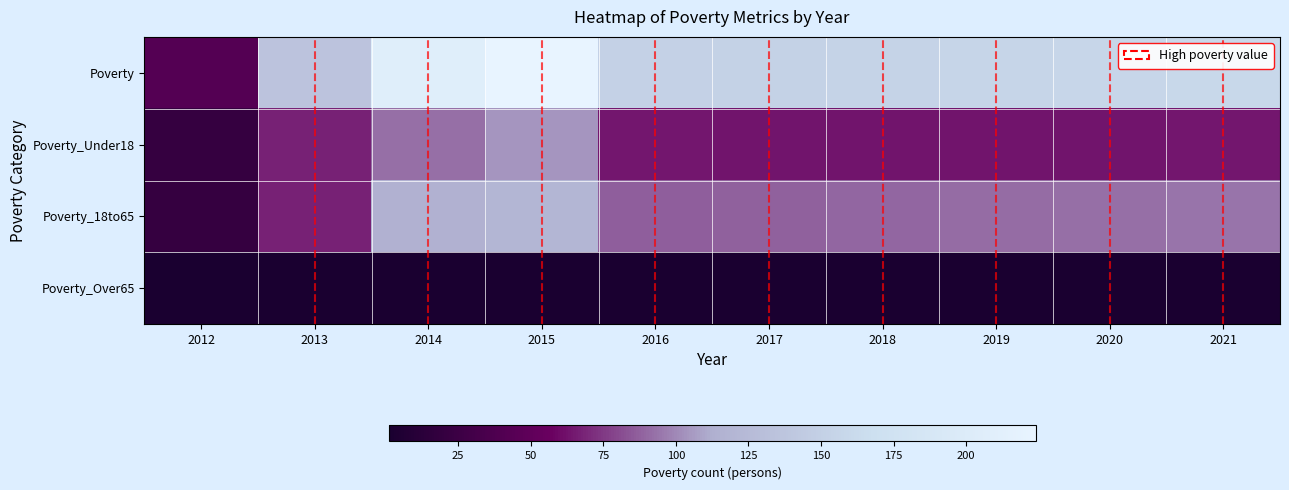

Reading right to left, list all the values displayed in this chart.

Poverty: 2021=159	2020=157	2019=156	2018=154	2017=152	2016=151	2015=224	2014=207	2013=136	2012=42
Poverty_Under18: 2021=64	2020=63	2019=63	2018=63	2017=63	2016=64	2015=104	2014=92	2013=68	2012=21
Poverty_18to65: 2021=94	2020=92	2019=91	2018=89	2017=88	2016=87	2015=120	2014=115	2013=68	2012=21
Poverty_Over65: 2021=1	2020=1	2019=1	2018=1	2017=1	2016=1	2015=1	2014=1	2013=1	2012=1